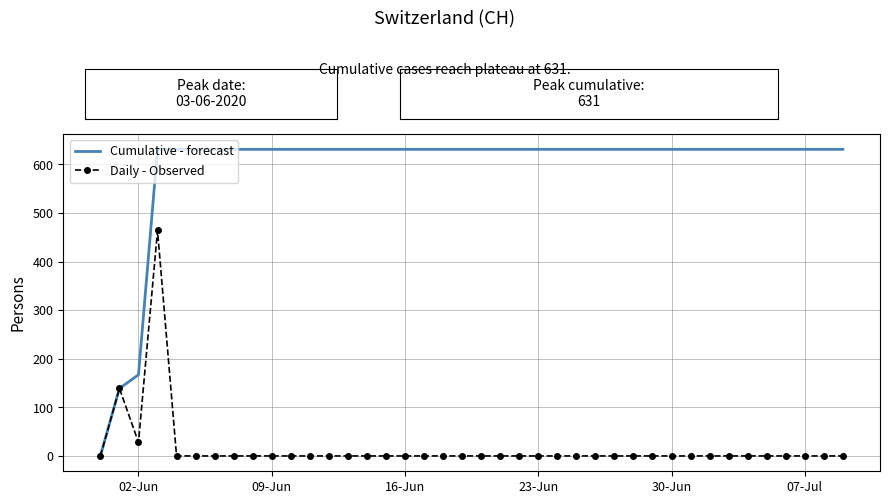

Which series has the widest spread of values?

Cumulative - forecast